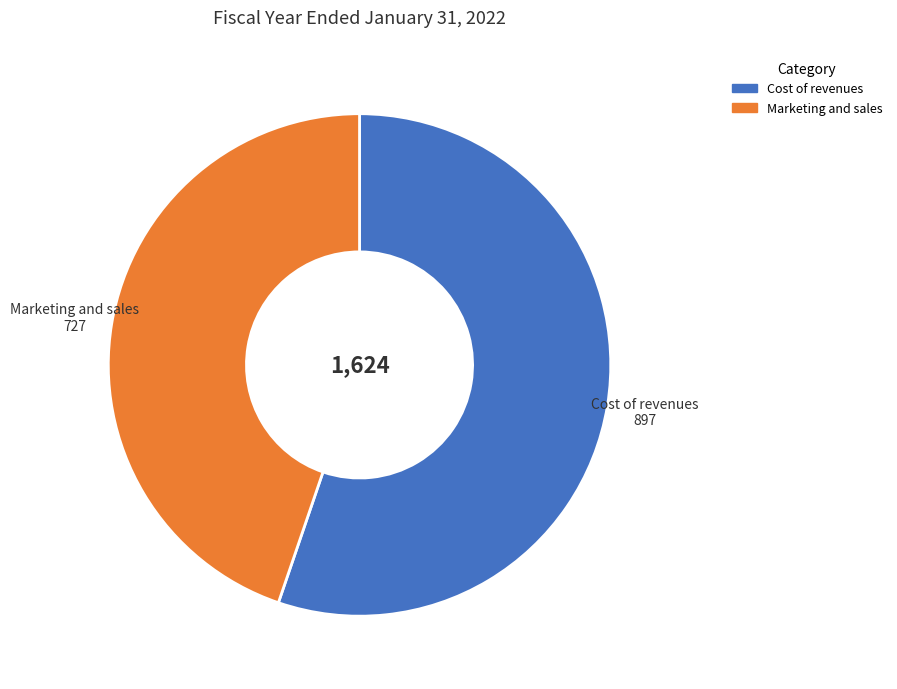

Do Cost of revenues and Marketing and sales together represent more than half of the pie?

Yes